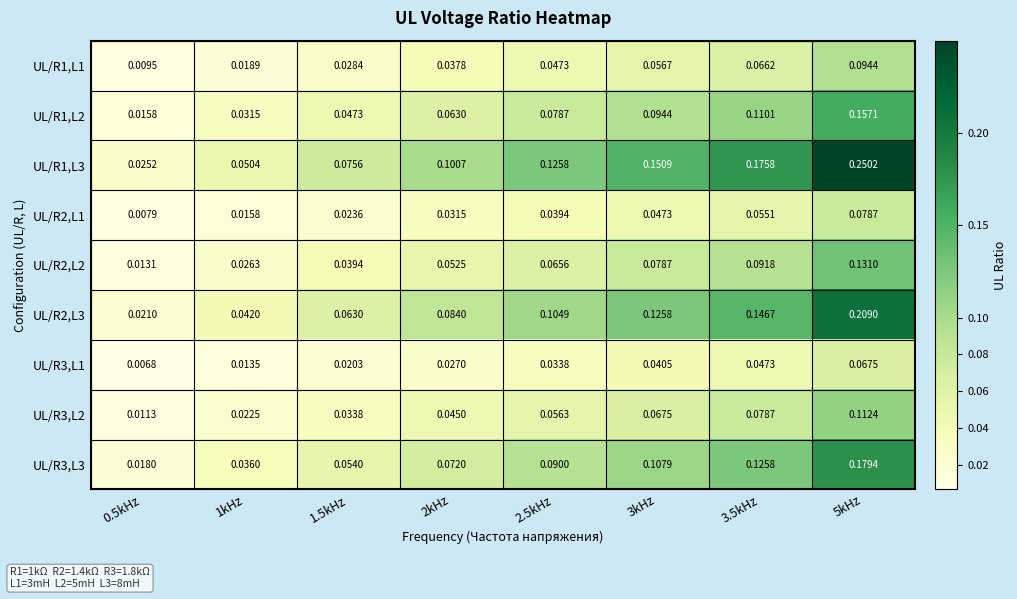

Reading left to right, list all the values displayed in this chart.

UL/R1,L1: 0.5kHz=0.0	1kHz=0.0	1.5kHz=0.0	2kHz=0.0	2.5kHz=0.0	3kHz=0.1	3.5kHz=0.1	5kHz=0.1
UL/R1,L2: 0.5kHz=0.0	1kHz=0.0	1.5kHz=0.0	2kHz=0.1	2.5kHz=0.1	3kHz=0.1	3.5kHz=0.1	5kHz=0.2
UL/R1,L3: 0.5kHz=0.0	1kHz=0.1	1.5kHz=0.1	2kHz=0.1	2.5kHz=0.1	3kHz=0.2	3.5kHz=0.2	5kHz=0.3
UL/R2,L1: 0.5kHz=0.0	1kHz=0.0	1.5kHz=0.0	2kHz=0.0	2.5kHz=0.0	3kHz=0.0	3.5kHz=0.1	5kHz=0.1
UL/R2,L2: 0.5kHz=0.0	1kHz=0.0	1.5kHz=0.0	2kHz=0.1	2.5kHz=0.1	3kHz=0.1	3.5kHz=0.1	5kHz=0.1
UL/R2,L3: 0.5kHz=0.0	1kHz=0.0	1.5kHz=0.1	2kHz=0.1	2.5kHz=0.1	3kHz=0.1	3.5kHz=0.1	5kHz=0.2
UL/R3,L1: 0.5kHz=0.0	1kHz=0.0	1.5kHz=0.0	2kHz=0.0	2.5kHz=0.0	3kHz=0.0	3.5kHz=0.0	5kHz=0.1
UL/R3,L2: 0.5kHz=0.0	1kHz=0.0	1.5kHz=0.0	2kHz=0.0	2.5kHz=0.1	3kHz=0.1	3.5kHz=0.1	5kHz=0.1
UL/R3,L3: 0.5kHz=0.0	1kHz=0.0	1.5kHz=0.1	2kHz=0.1	2.5kHz=0.1	3kHz=0.1	3.5kHz=0.1	5kHz=0.2